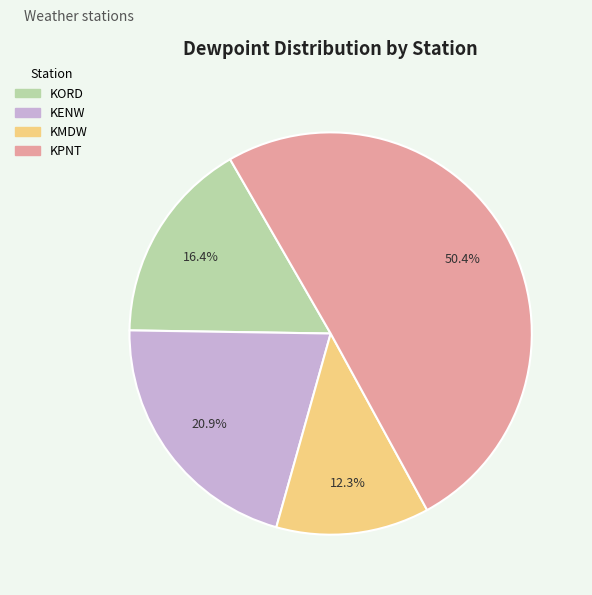

Does KMDW account for over 50% of the chart?

No